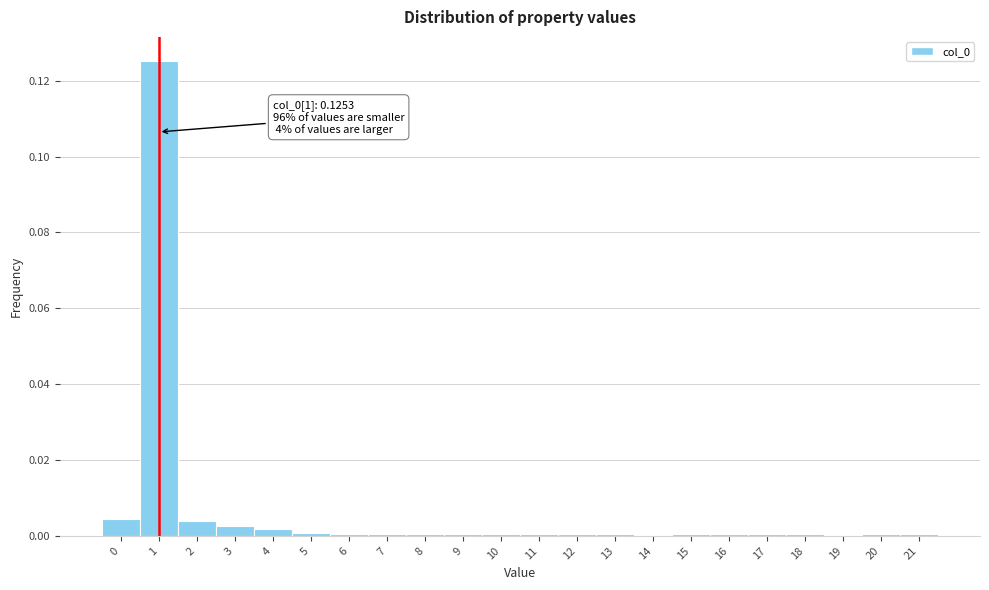

Over which range of the x-axis is the bar tallest?

0.5 to 1.5